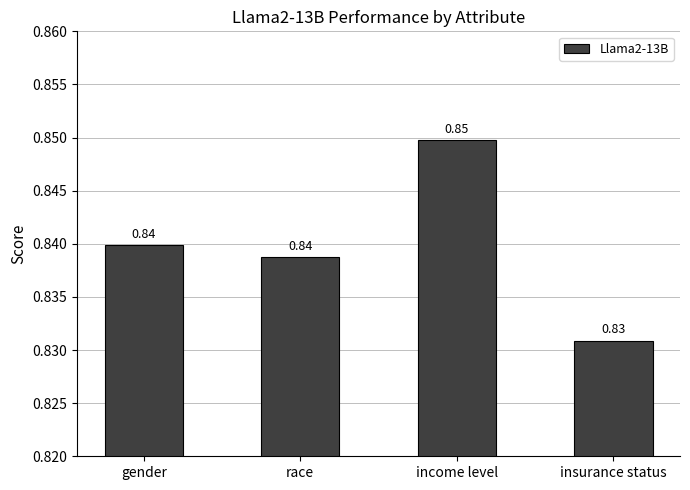

What is the label of the 4th bar from the right?

gender